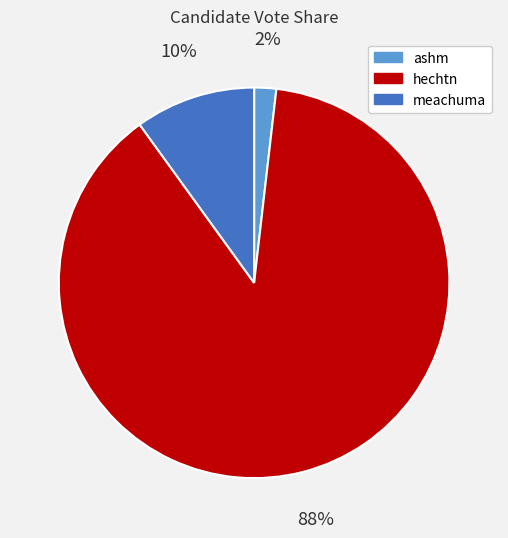

Which category has the biggest portion of the pie?

hechtn